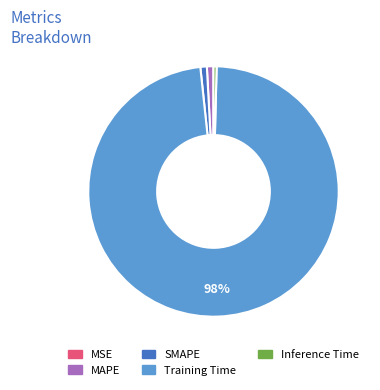

Is Training Time the majority of the pie?

Yes